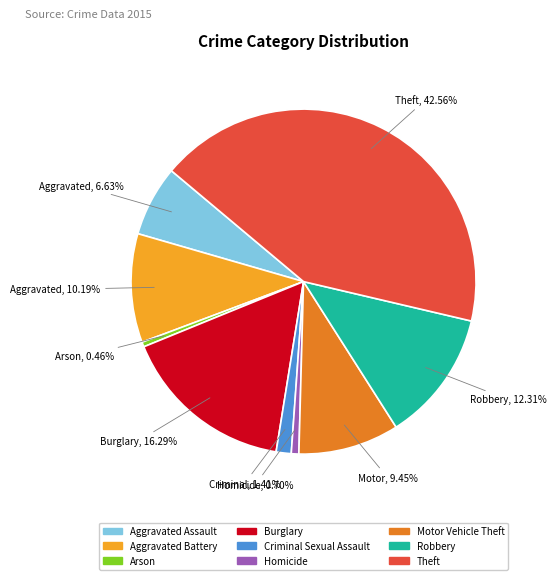

To the nearest percent, what is the average slice percentage?

11%